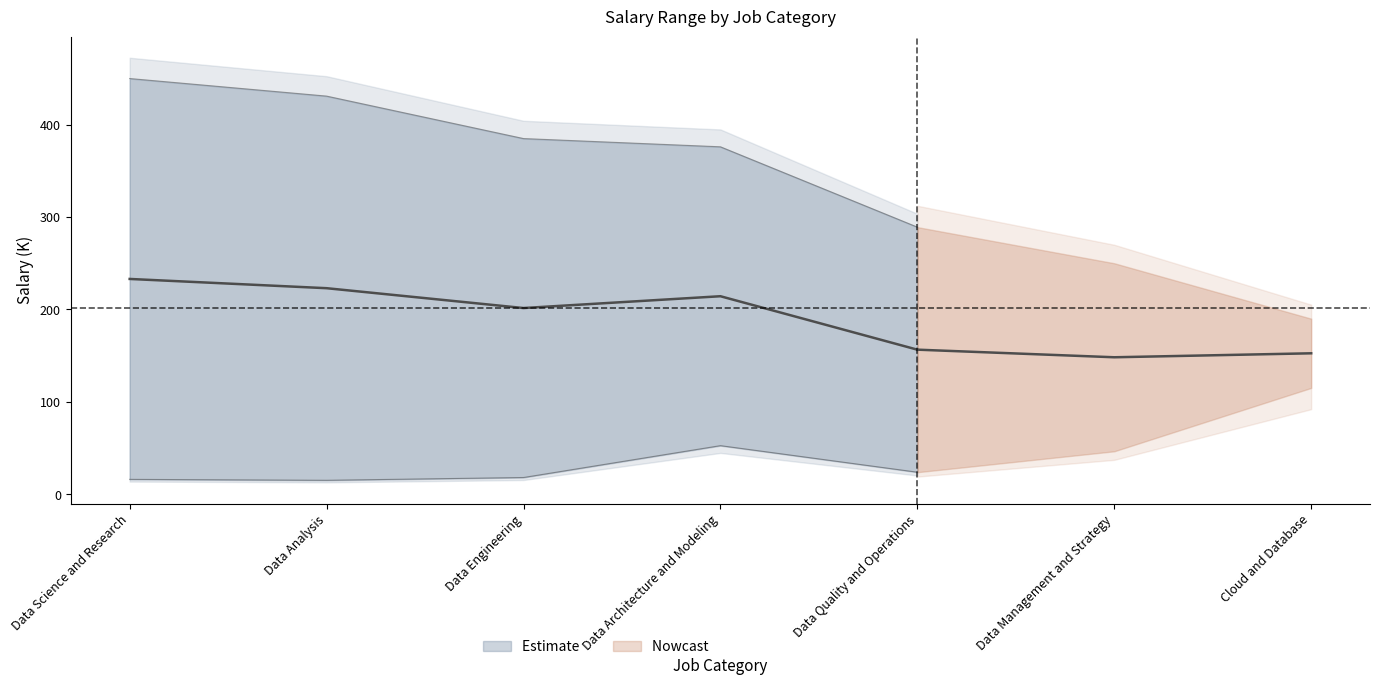

Which category has the highest value in the max_salary series?

Data Science and Research